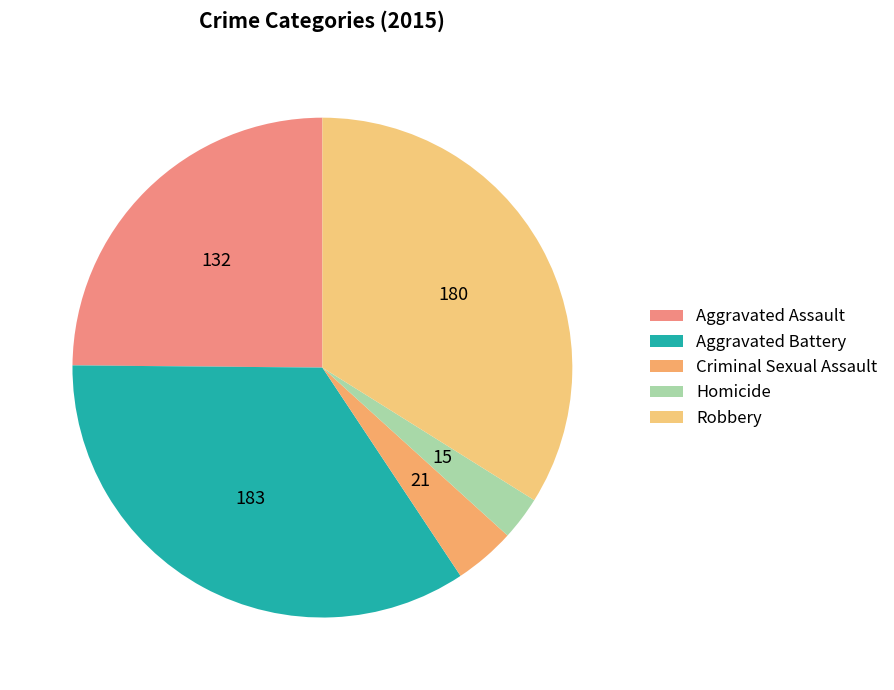

Rank the categories by value from lowest to highest.

Homicide, Criminal Sexual Assault, Aggravated Assault, Robbery, Aggravated Battery